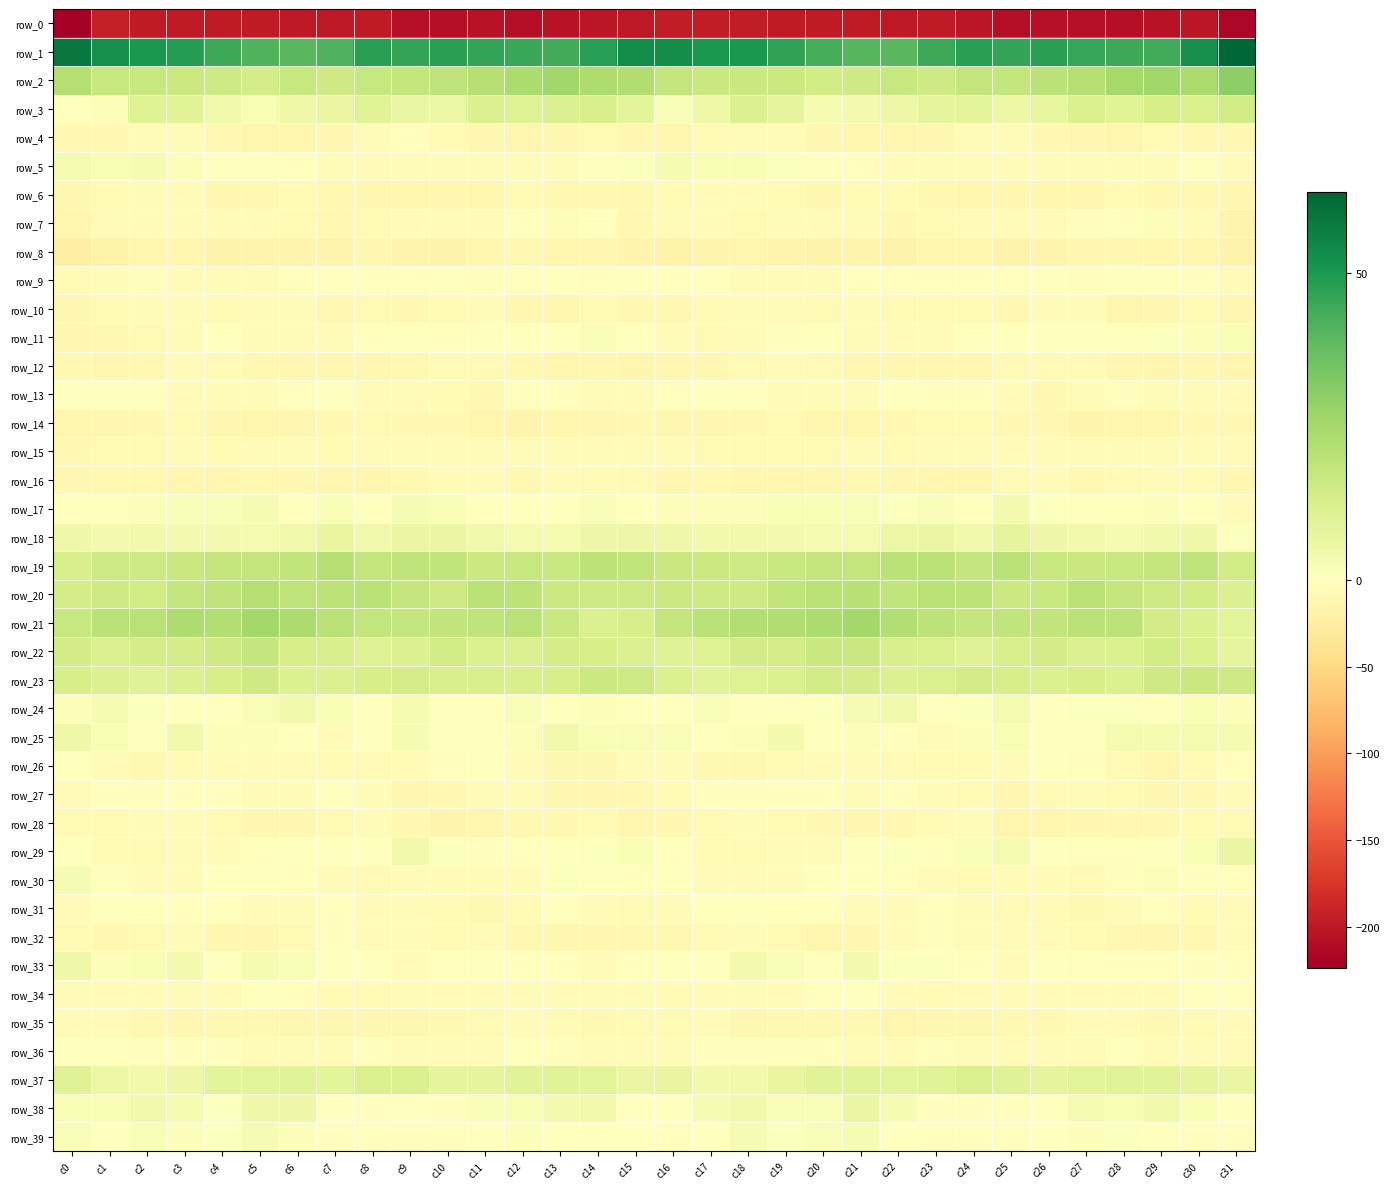

What is the spread (max minus min) of values at c16?

249.1